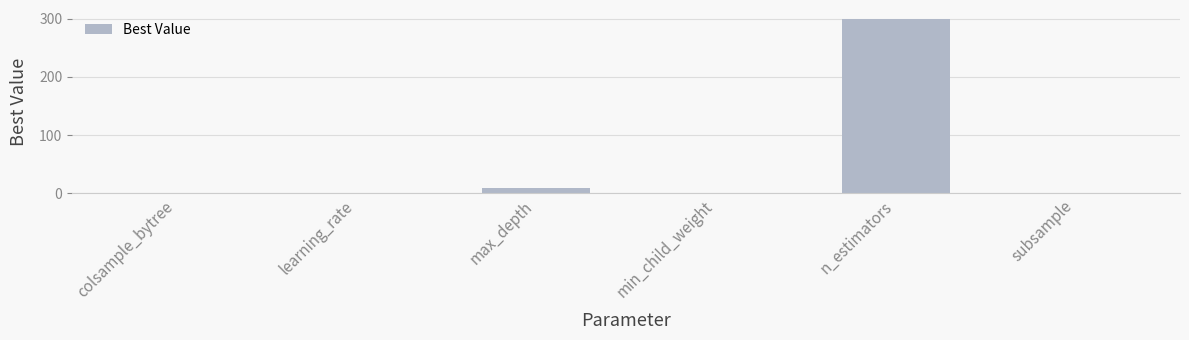

What is the sum of all values?

312.9